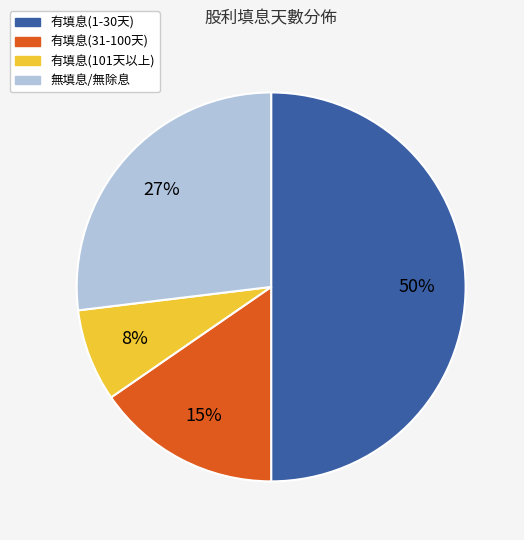

How many slices are in this pie chart?

4